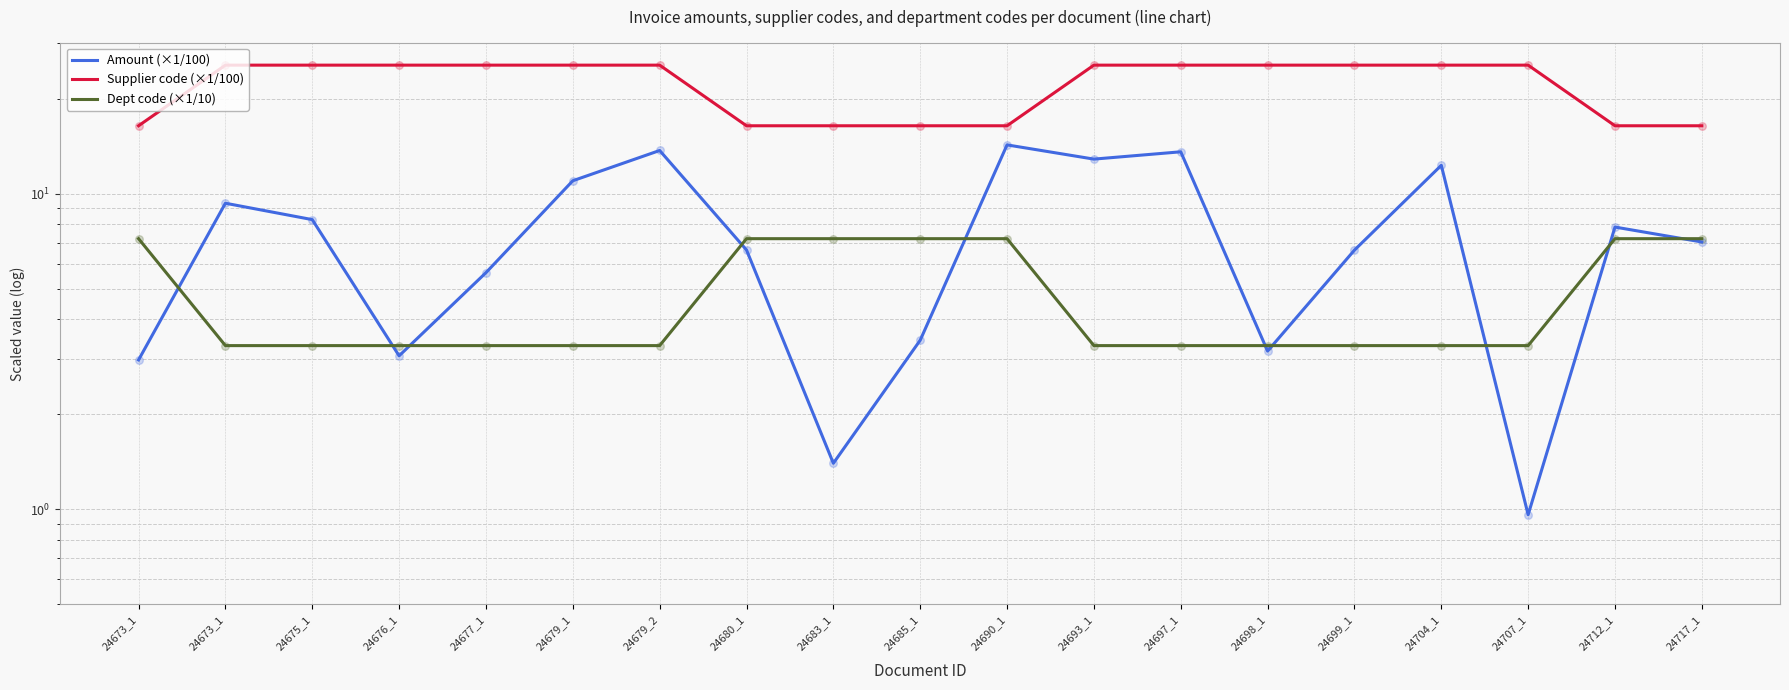

At how many categories does at least one series exceed 12?

19